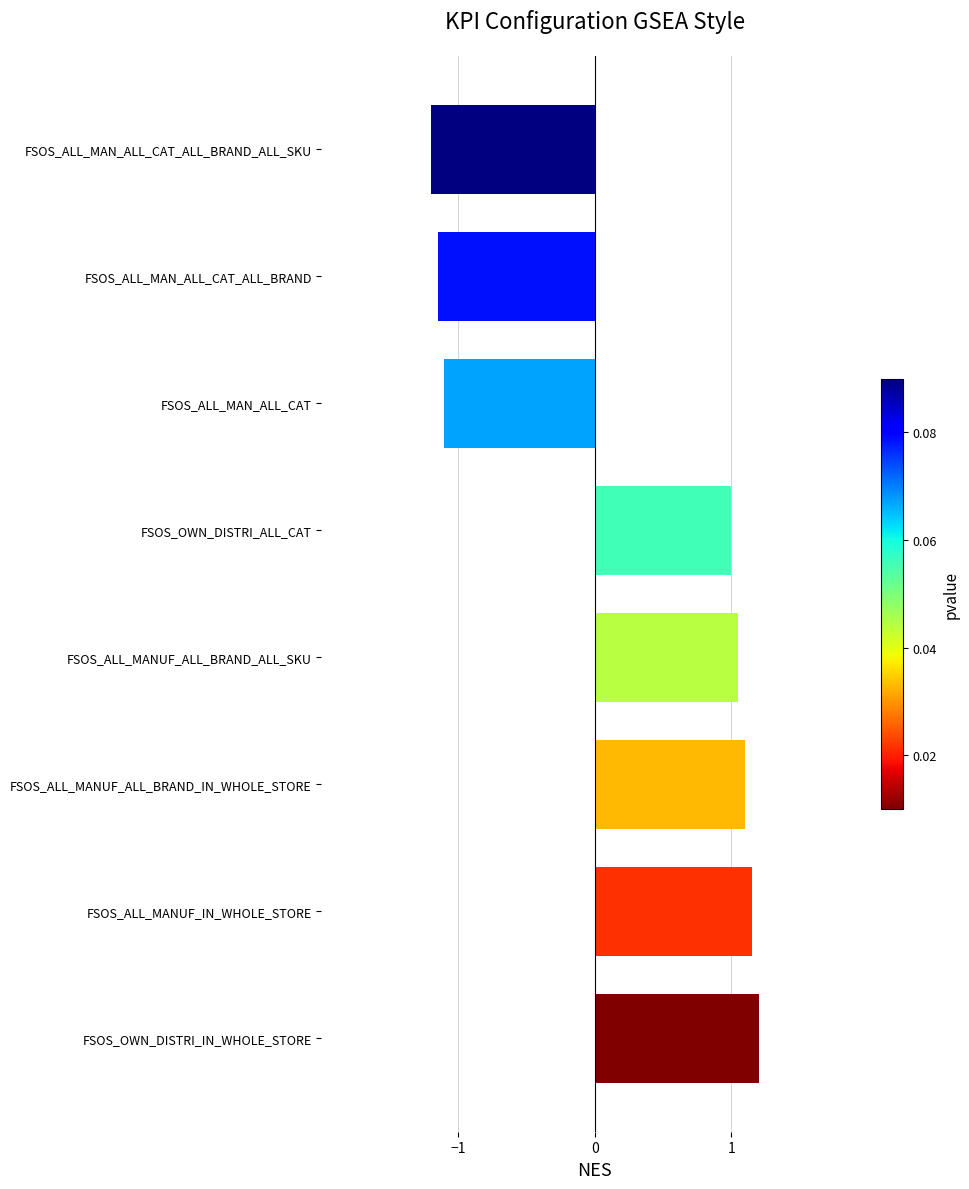

List the labels in order of value, largest first.

FSOS_OWN_DISTRI_IN_WHOLE_STORE, FSOS_ALL_MANUF_IN_WHOLE_STORE, FSOS_ALL_MANUF_ALL_BRAND_IN_WHOLE_STORE, FSOS_ALL_MANUF_ALL_BRAND_ALL_SKU, FSOS_OWN_DISTRI_ALL_CAT, FSOS_ALL_MAN_ALL_CAT, FSOS_ALL_MAN_ALL_CAT_ALL_BRAND, FSOS_ALL_MAN_ALL_CAT_ALL_BRAND_ALL_SKU